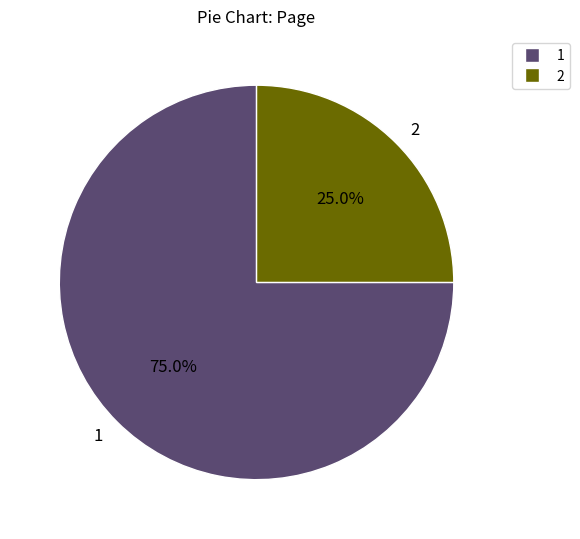

Combined, what portion of the pie is 2 and 1?

100.0%